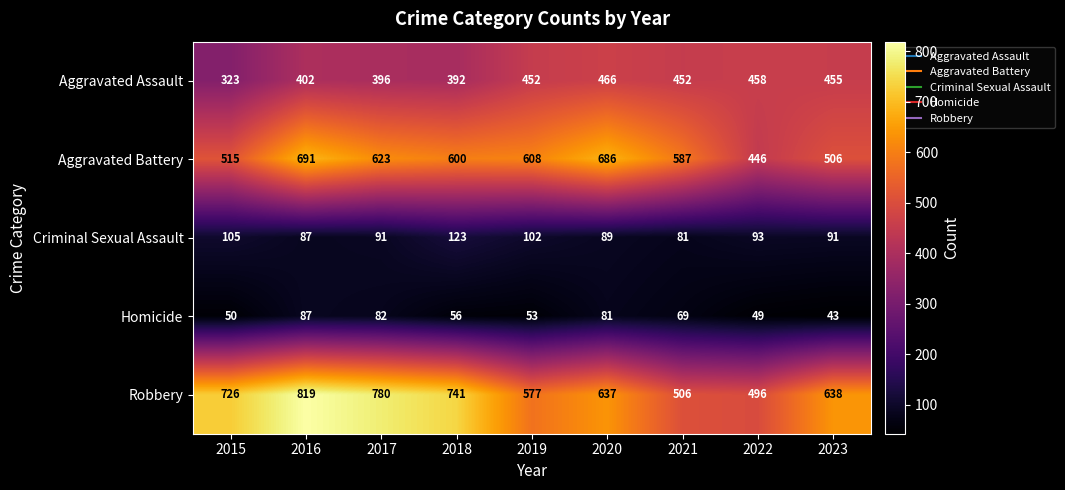

What is the spread (max minus min) of values at 2023?

595